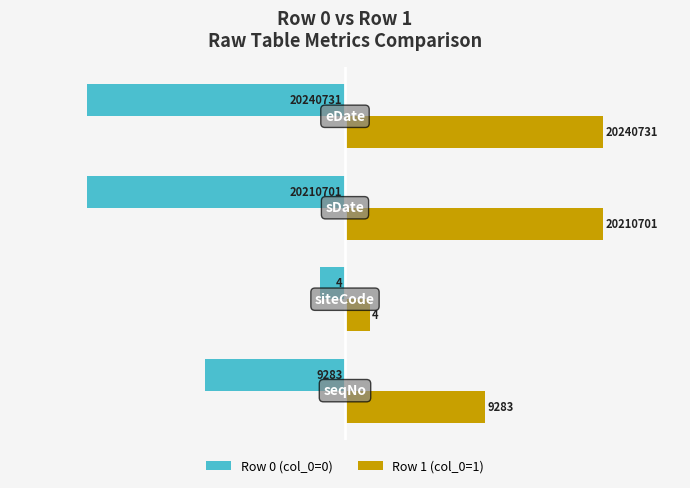

List the series in order of their overall mean, lowest first.

Row 0 (col_0=0), Row 1 (col_0=1)